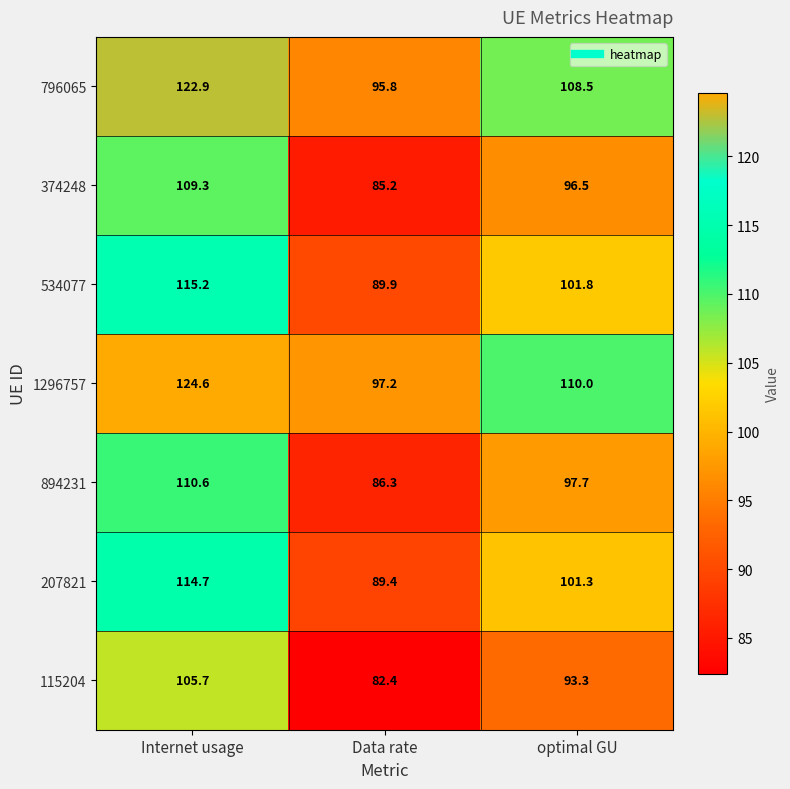

Where does the 894231 series first go above 97?

Internet usage